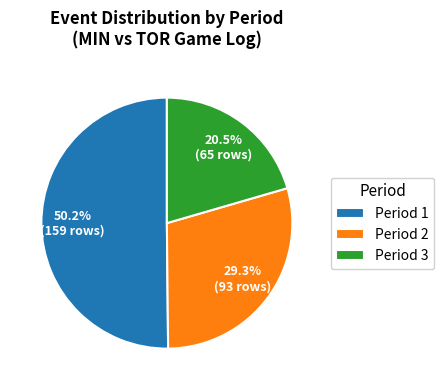

Approximately how many times larger is the value at Period 3 compared to Period 1?

0.4